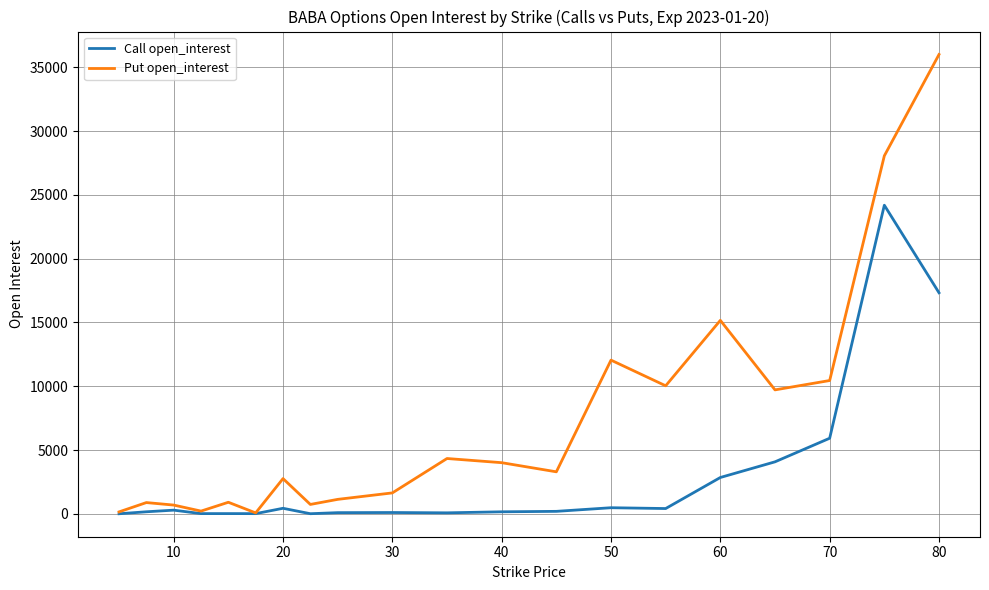

What are all the series names shown in the legend?

Call open_interest, Put open_interest